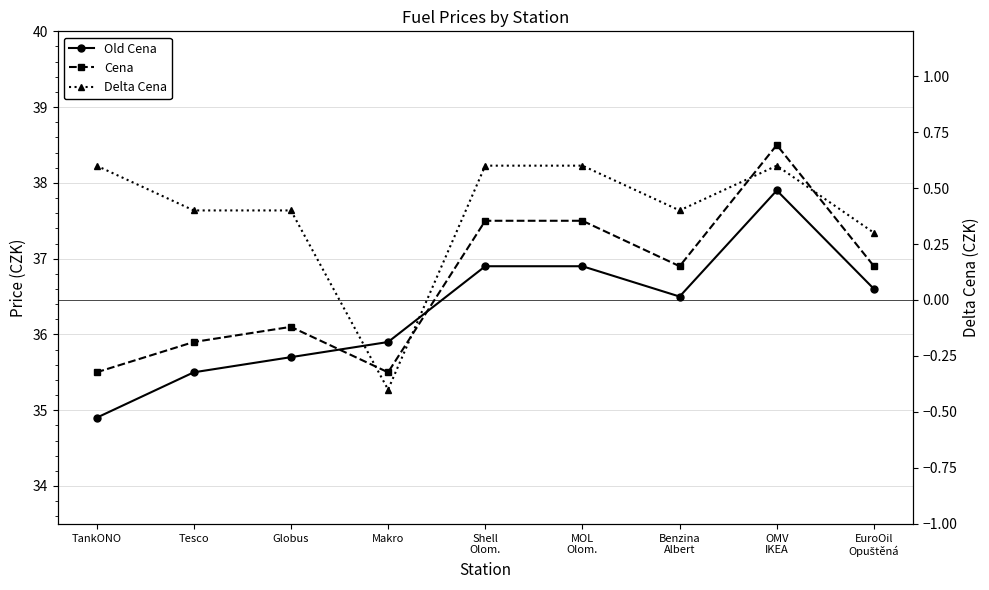

How many values in the Delta Cena series are below 0?

1